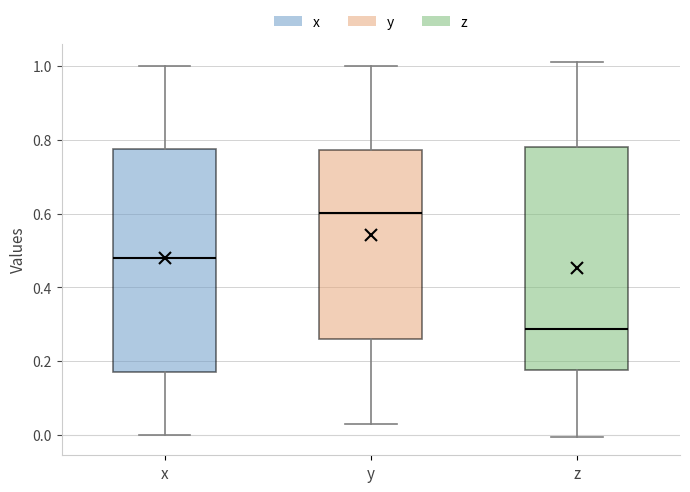

Reading left to right, transcribe this box plot: for each box, give where its median line is, the range the box spans, and where its two whiskers end, as read against the y-axis. The values are not printed on the chart, so give them approximately, as read against the axis.

x: median 0.48, box 0.18 to 0.78, whiskers 0.00 to 1.00
y: median 0.60, box 0.26 to 0.78, whiskers 0.02 to 1.00
z: median 0.28, box 0.18 to 0.78, whiskers 0.00 to 1.00